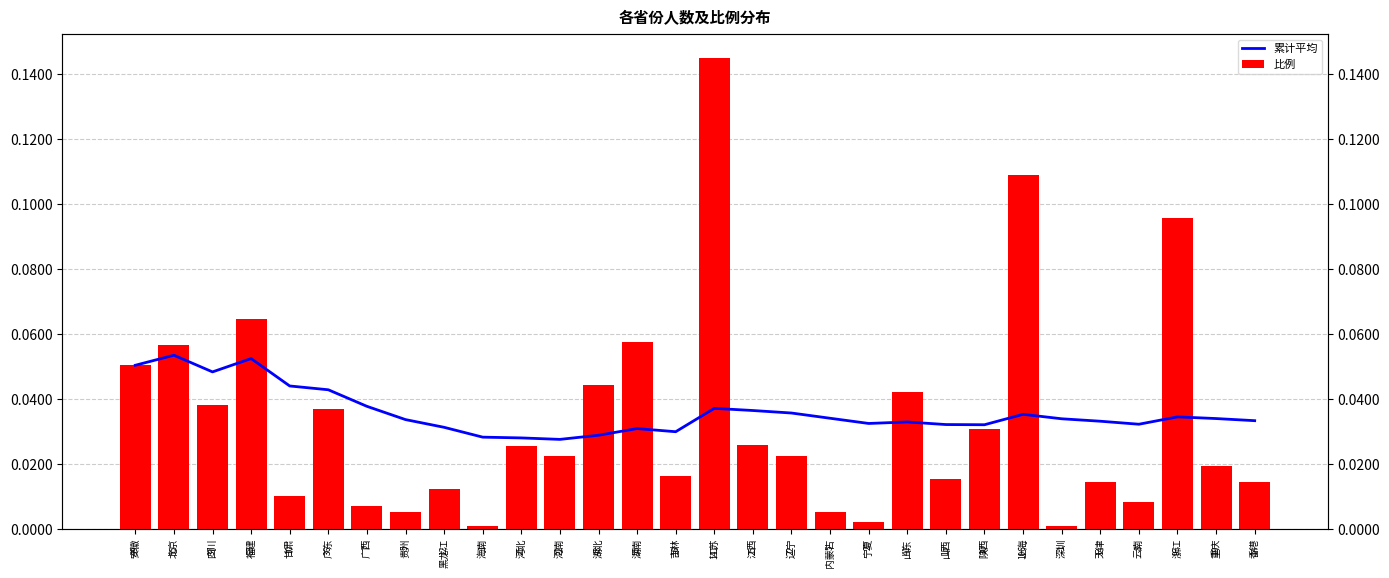

The value of 累计平均 at 山东 is 0.0. True or false?

True